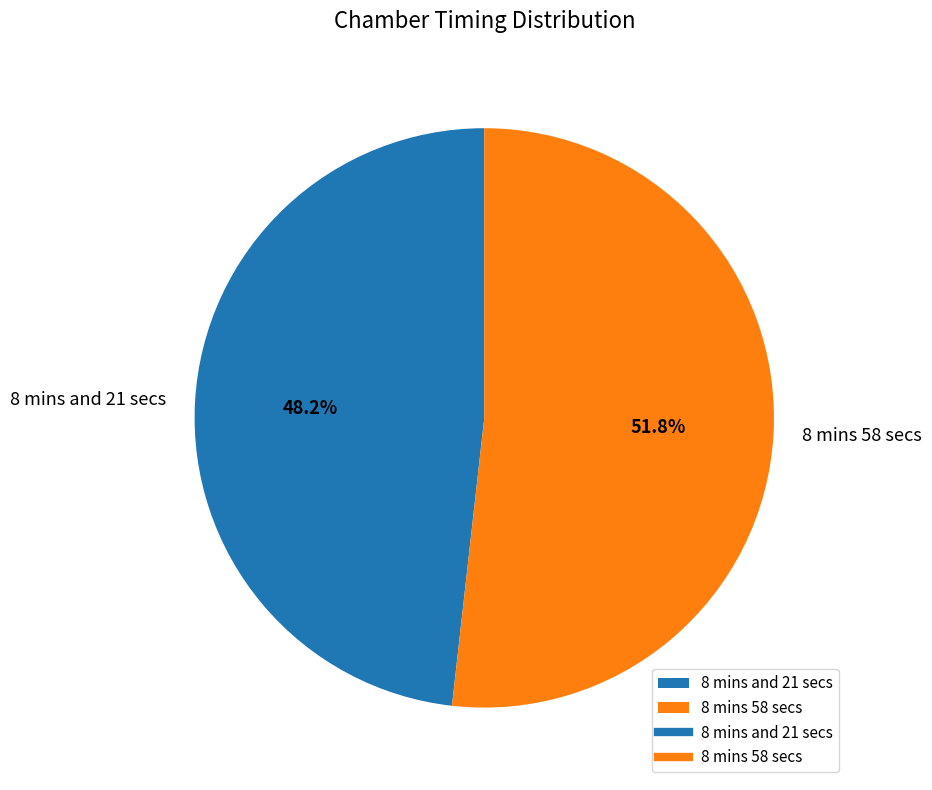

What is the smallest slice in the pie chart?

8 mins and 21 secs